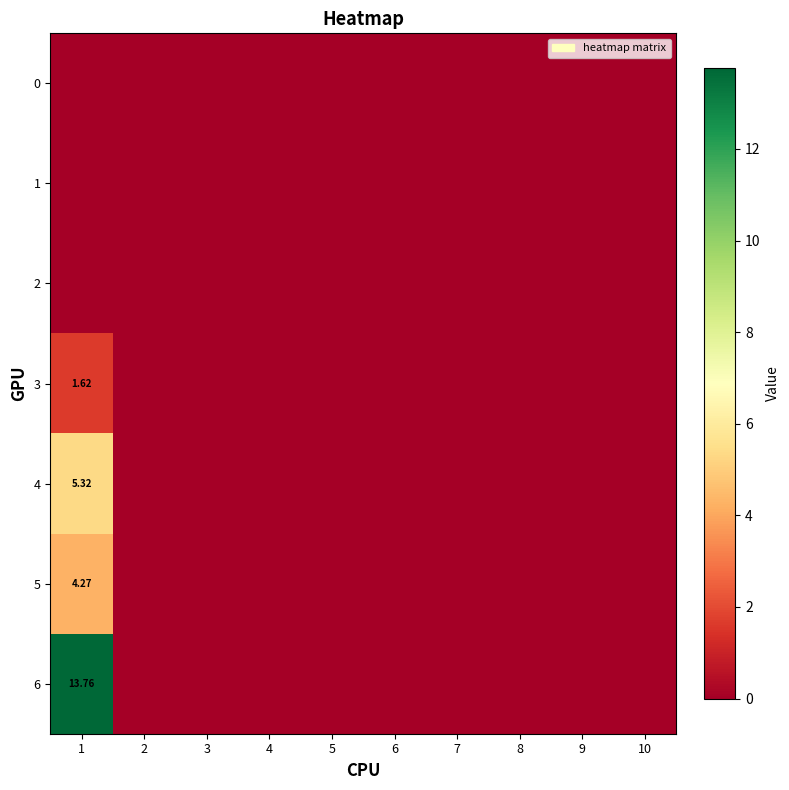

Which label corresponds to the largest value in the chart?

1